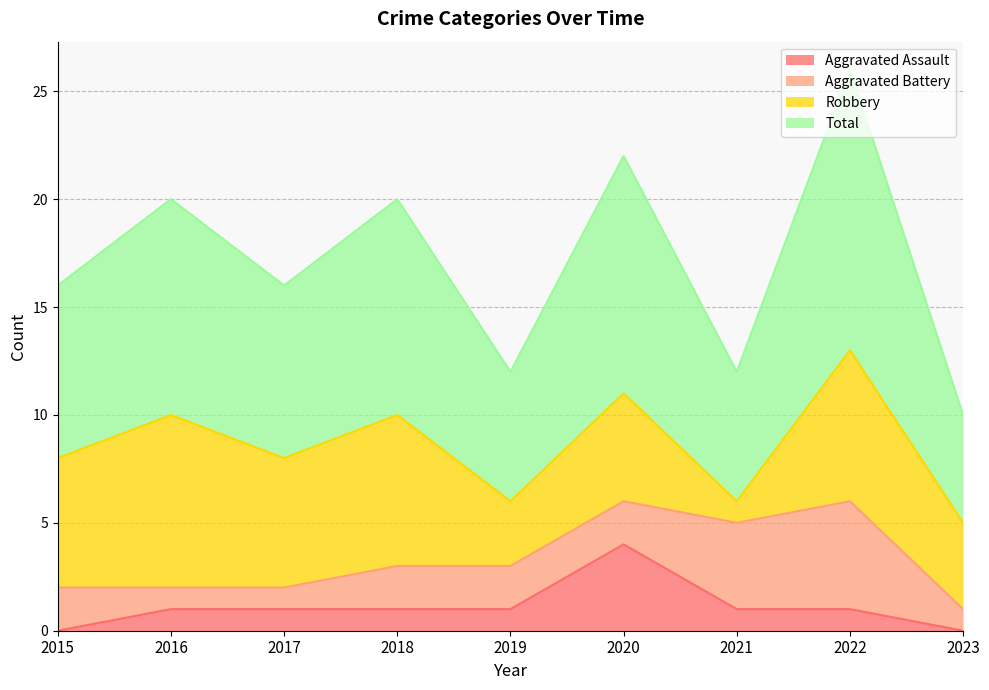

What is the sum of all Aggravated Assault values?

10